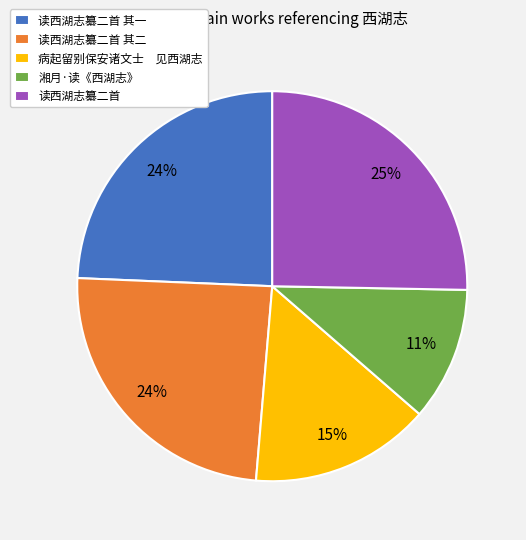

Combined, do 病起留别保安诸文士 见西湖志 and 湘月·读《西湖志》 account for over 50%?

No